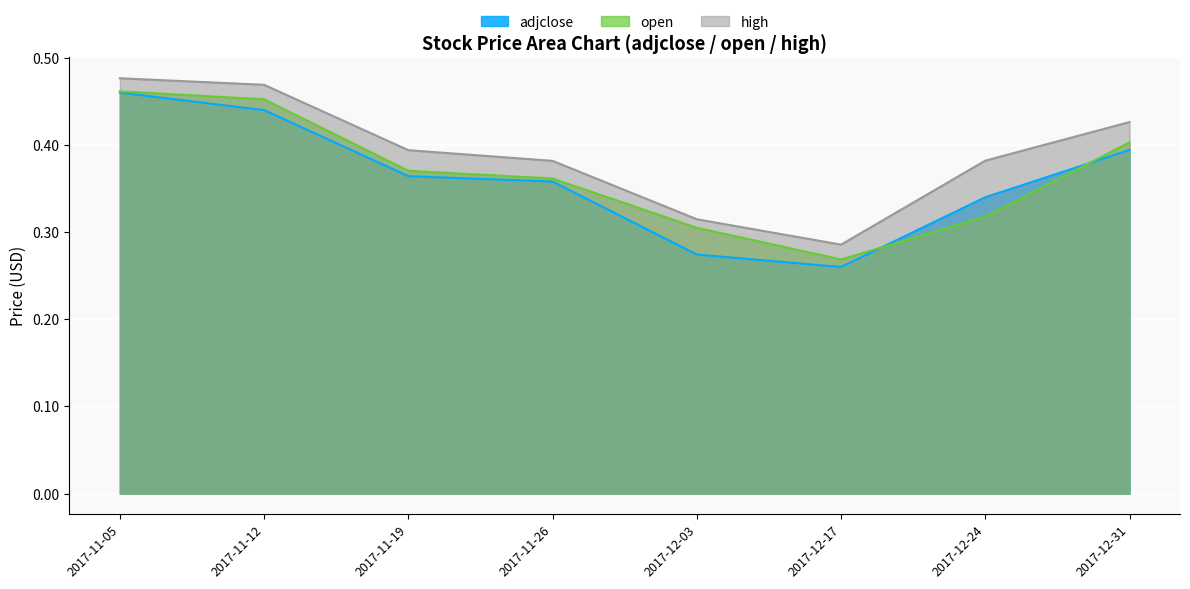

Does the chart display data point markers on the line(s)?

No